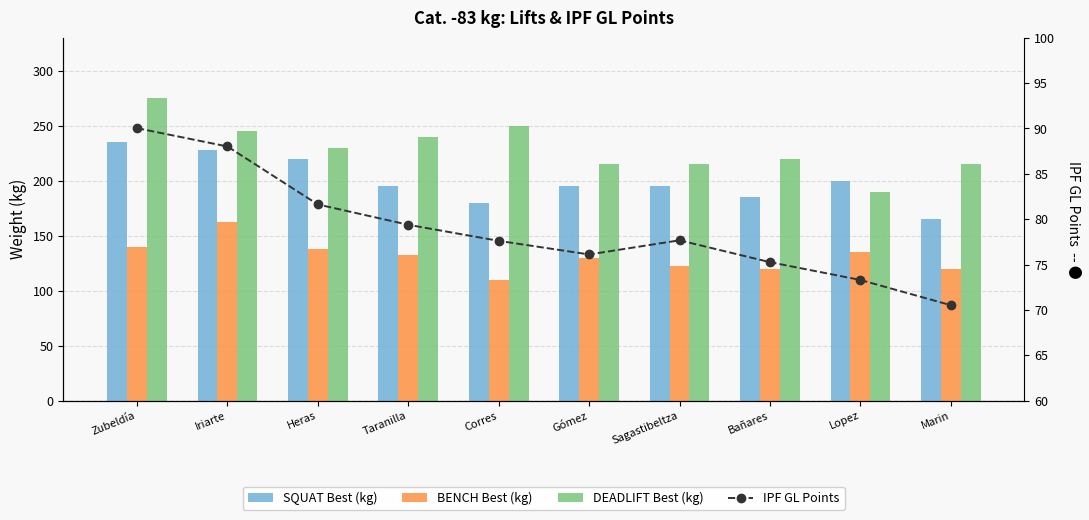

At how many categories does at least one series exceed 189?

10